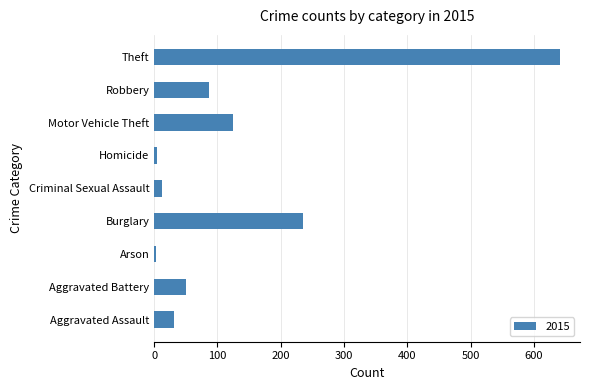

What is the sum of all values?

1190